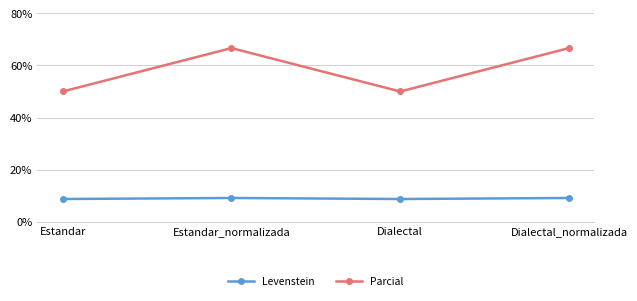

What is the total value across all series at Dialectal?

58.7